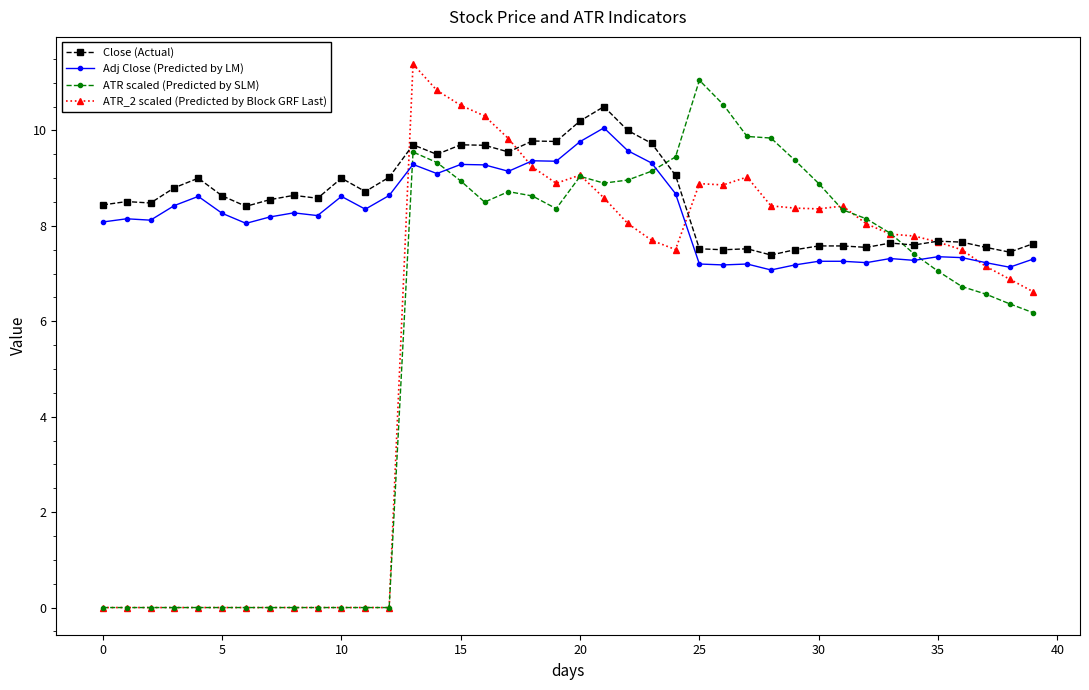

How many values in the ATR scaled (Predicted by SLM) series exceed 8?

20